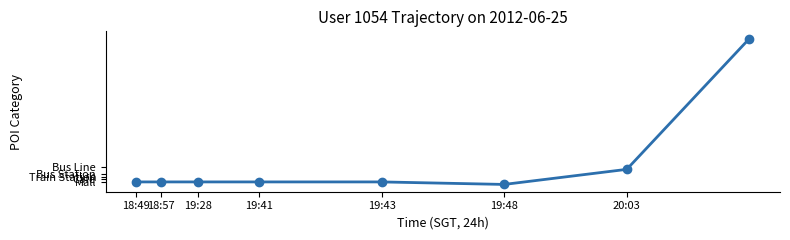

Is this an area chart (filled region under the line)?

No